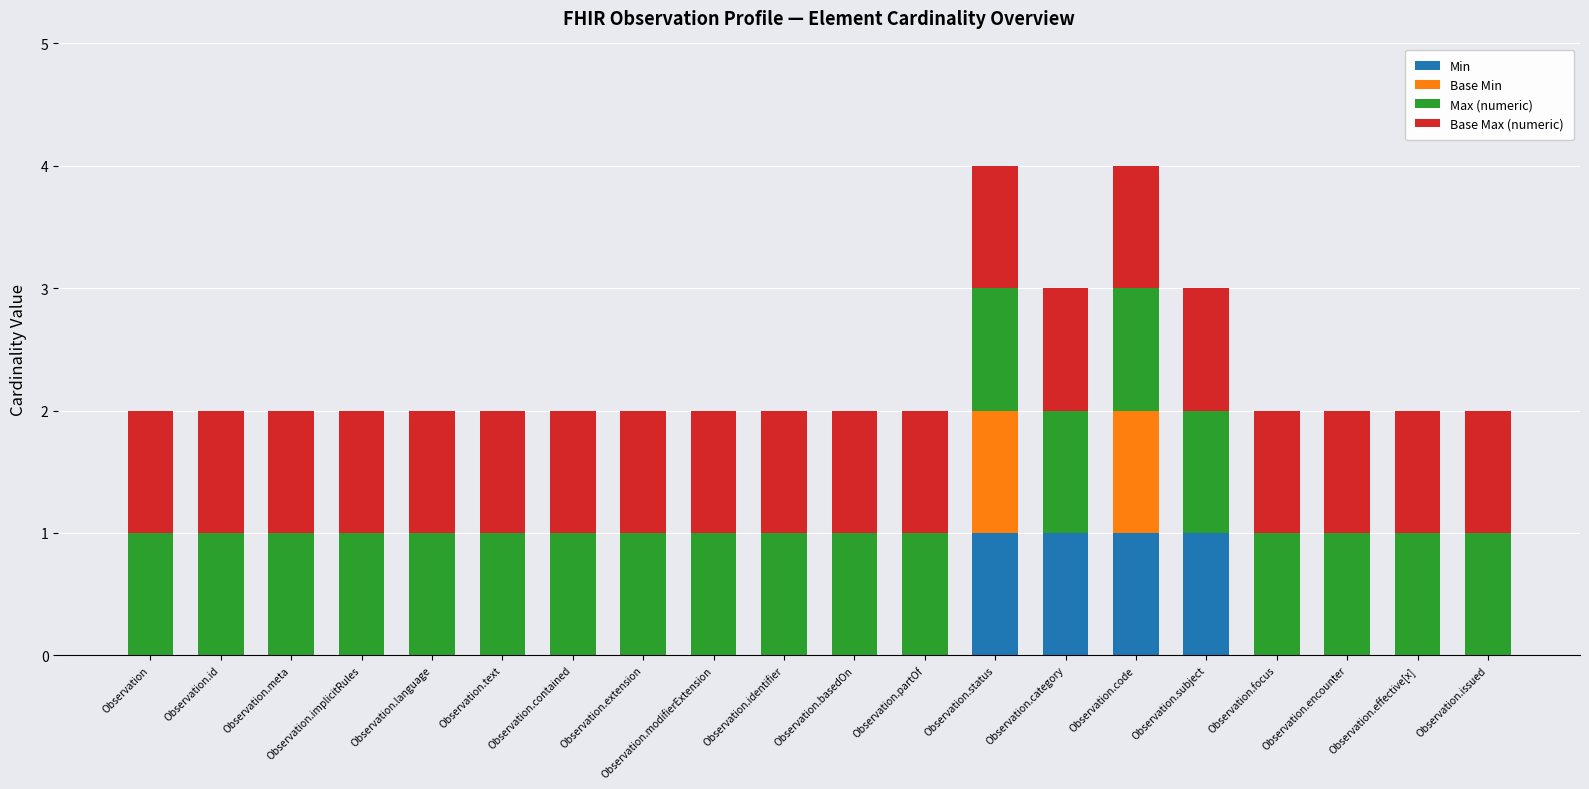

The Min series shows 1 at Observation.id. True or false?

False